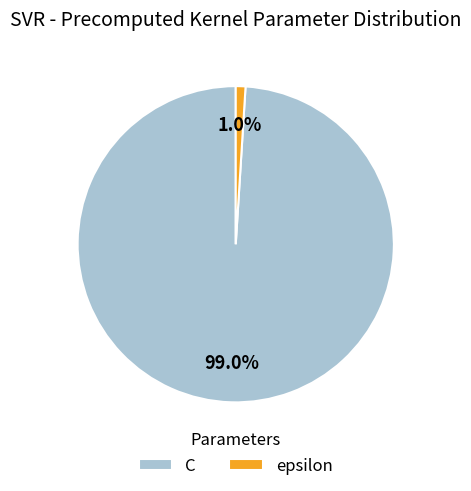

Which category accounts for the majority?

C